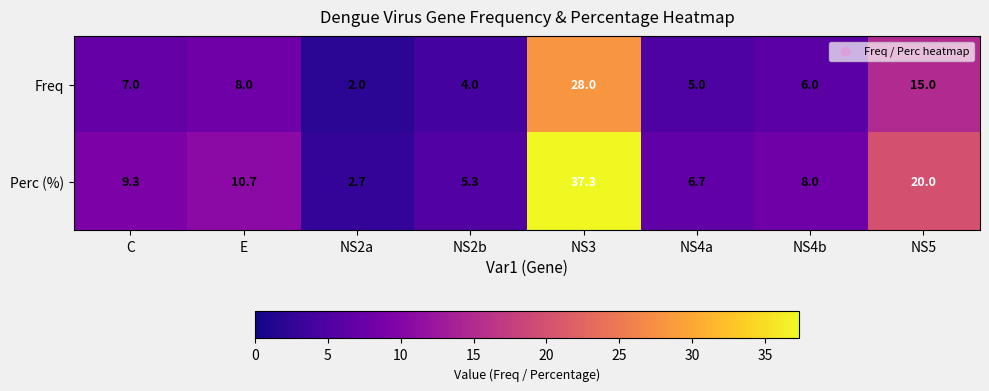

Reading left to right, transcribe all the data shown in this chart.

Freq: C=7.0	E=8.0	NS2a=2.0	NS2b=4.0	NS3=28.0	NS4a=5.0	NS4b=6.0	NS5=15.0
Perc (%): C=9.3	E=10.7	NS2a=2.7	NS2b=5.3	NS3=37.3	NS4a=6.7	NS4b=8.0	NS5=20.0